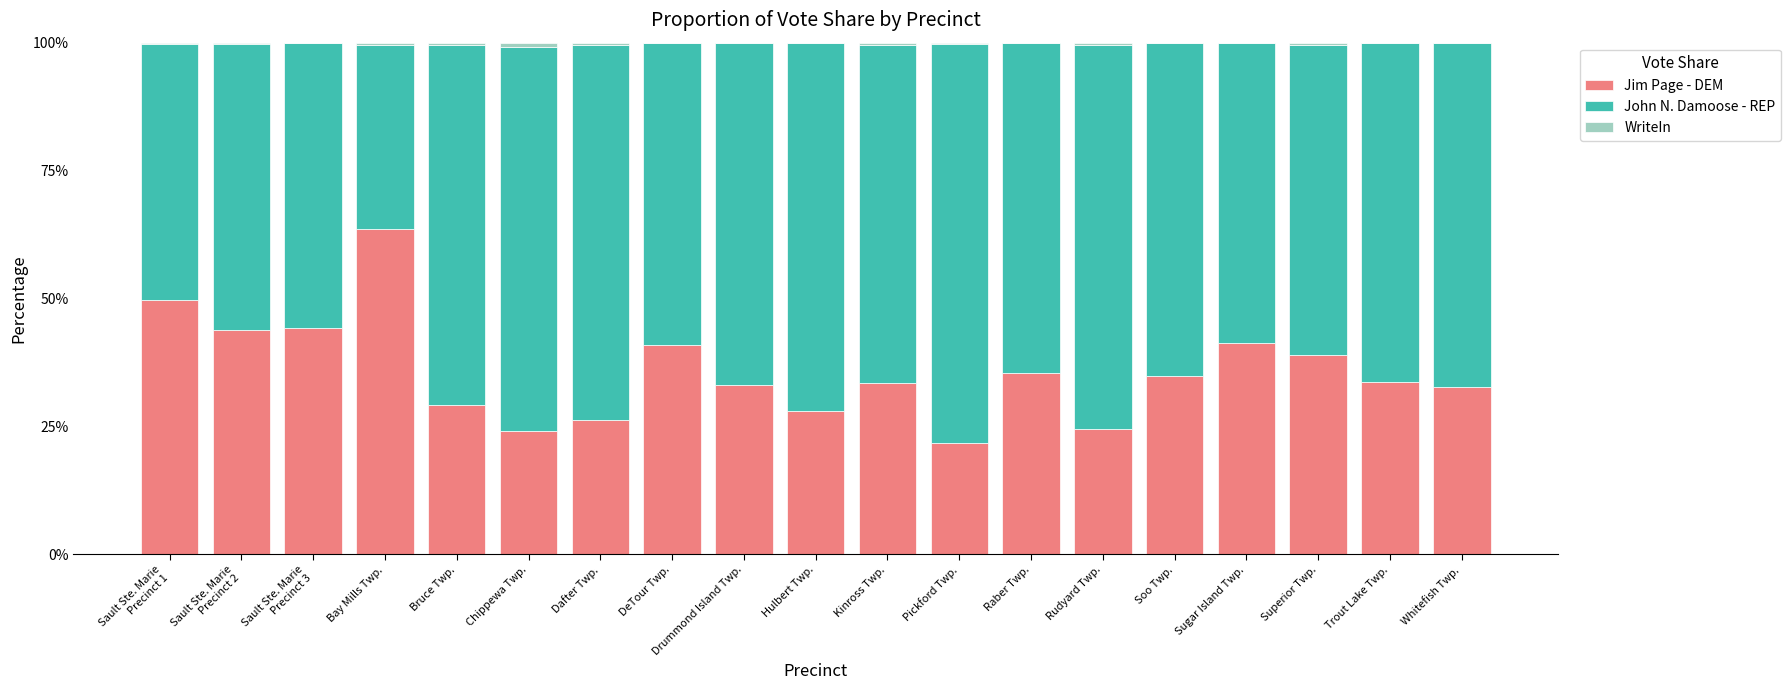

True or false: Jim Page - DEM has a value of 33.1 at Drummond Island Twp..

True